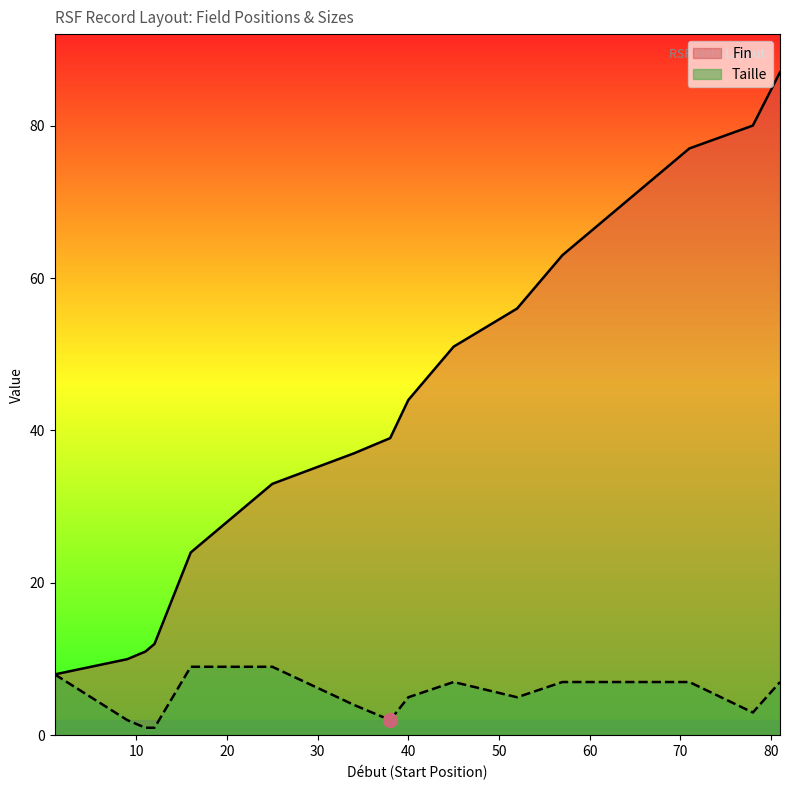

What is the value of the Fin point at the 3rd from the left?

11